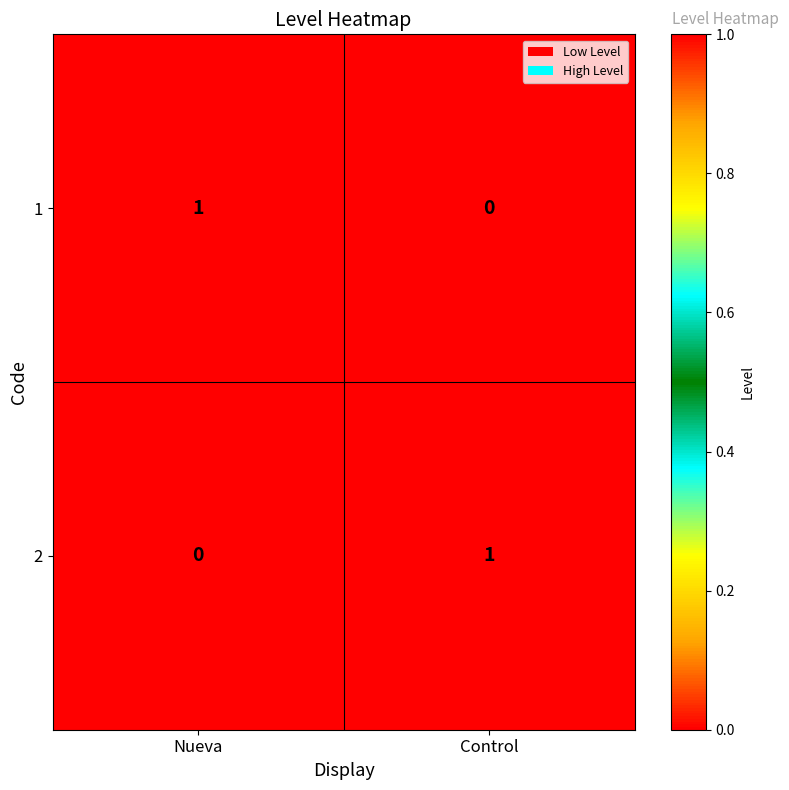

Rank the series at Control from highest to lowest value.

2, 1